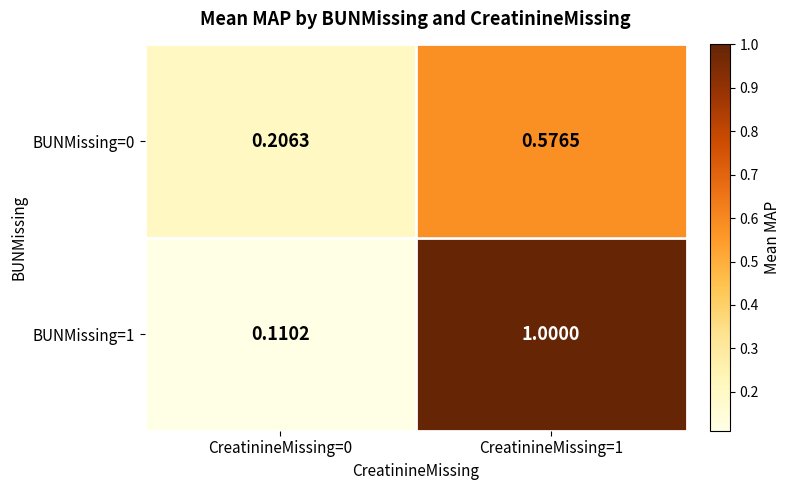

What is the total value across all series at CreatinineMissing=0?

0.3